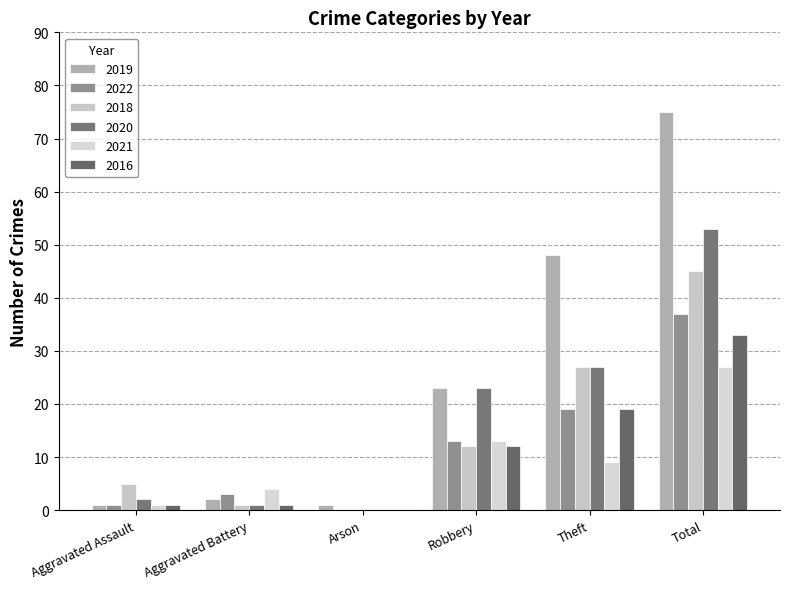

Which has a higher value, Aggravated Battery or Robbery?

Robbery